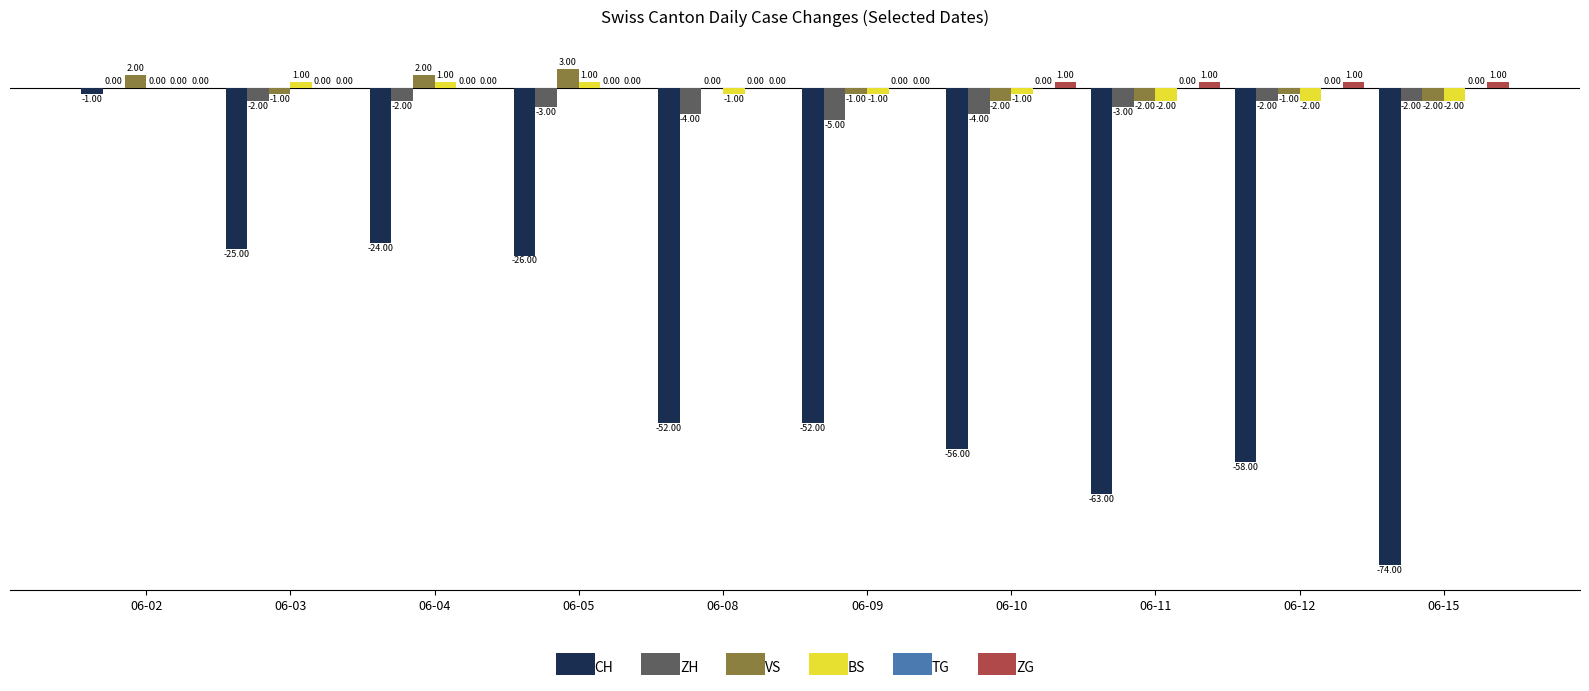

Between 06-09 and 06-12, which series saw the biggest shift?

CH